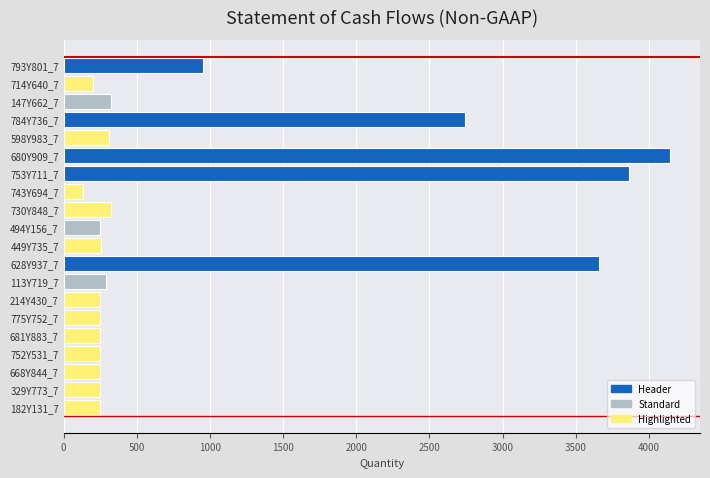

At which category does the chart reach its peak across all series?

680Y909_7